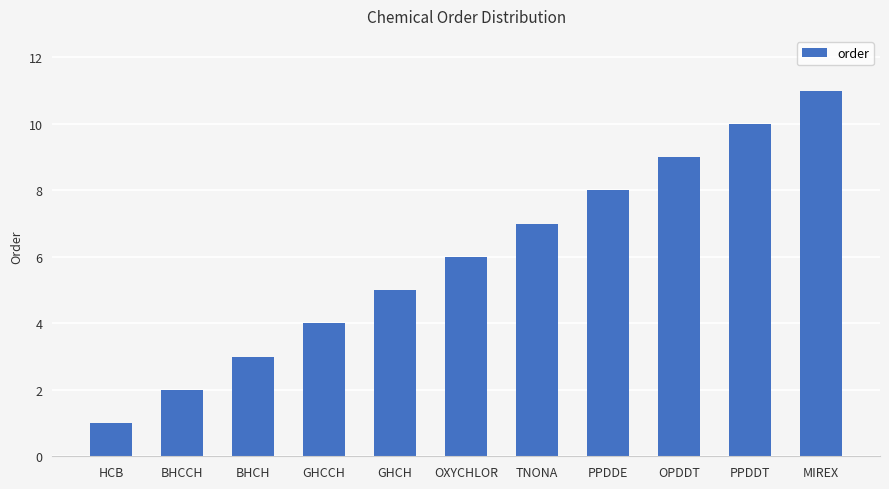

How many values are below 6?

5